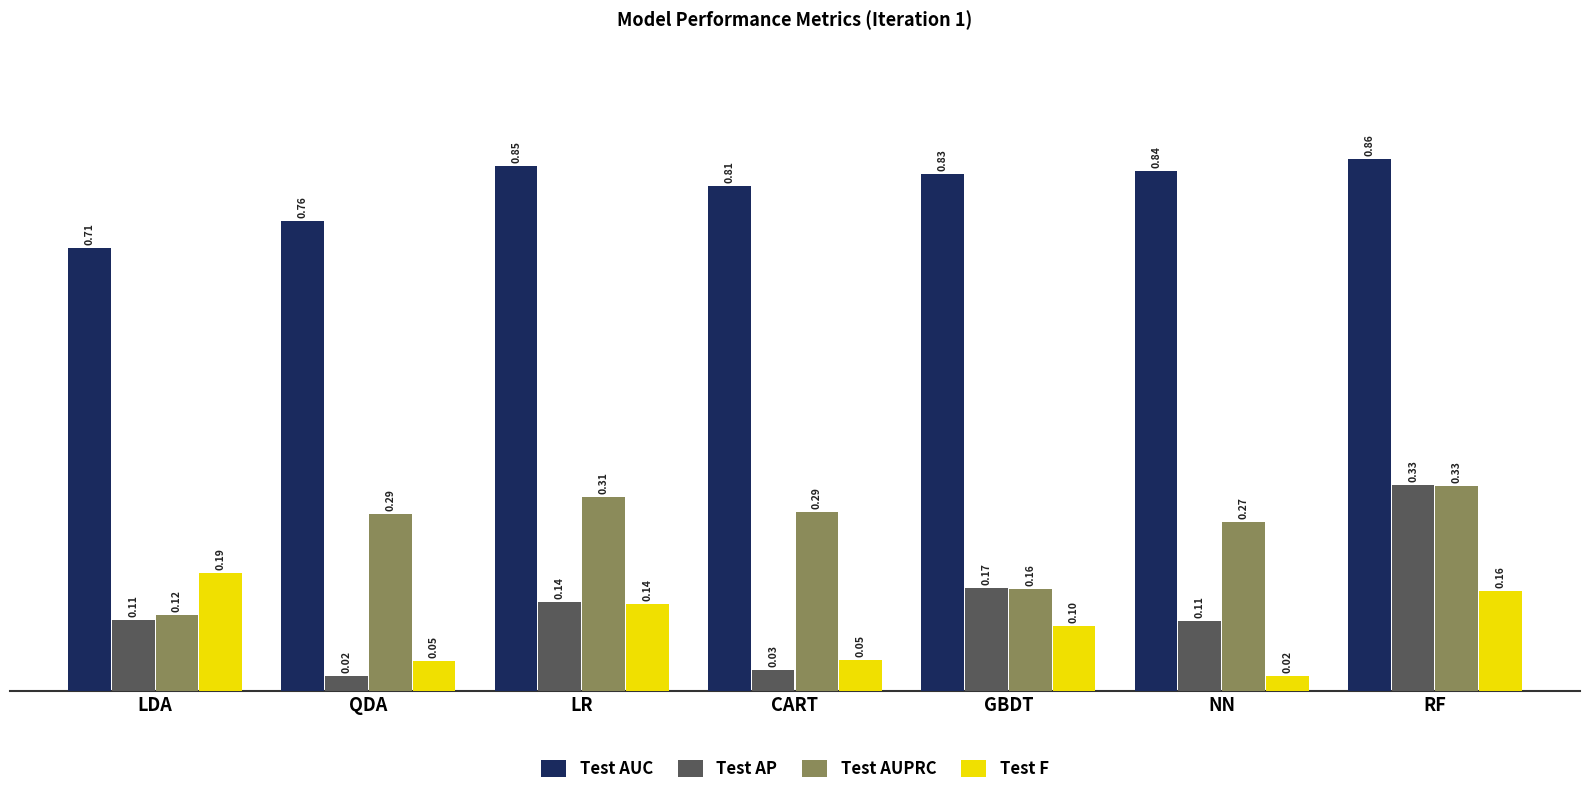

At which label does Test AUC reach its peak?

RF